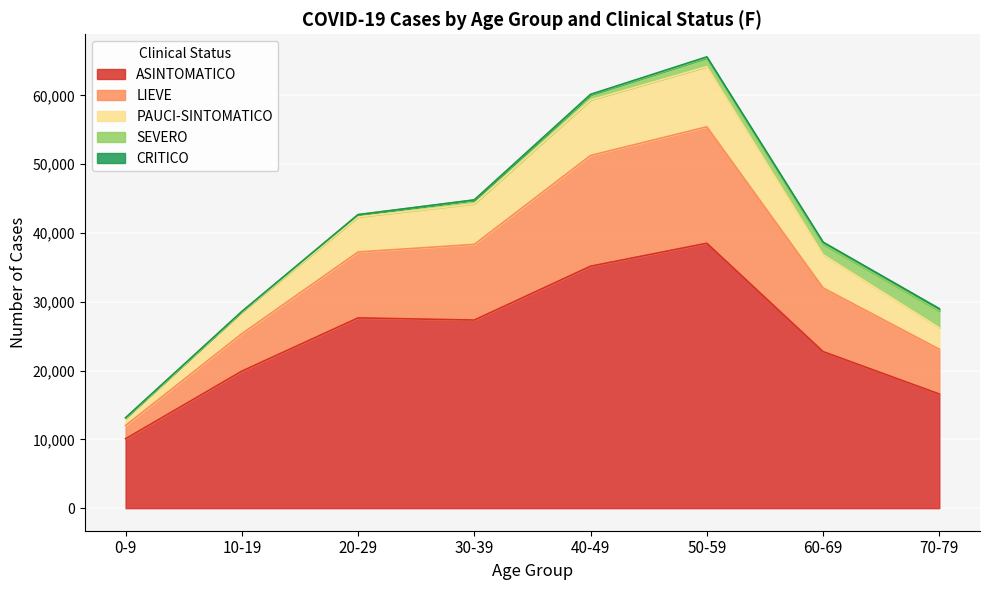

What position from the right is 30-39?

5